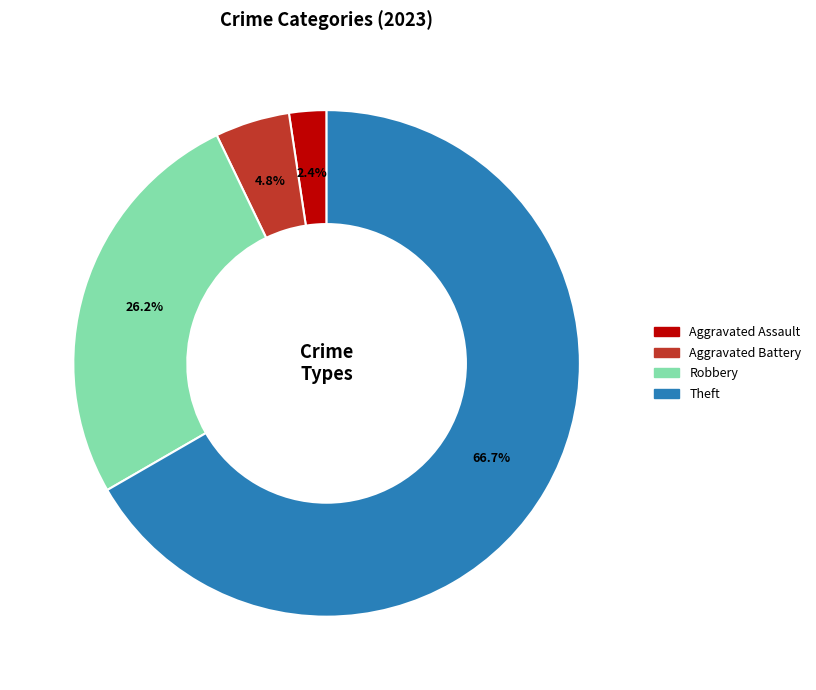

To the nearest percent, what is the difference between the largest and smallest slice percentages?

64%